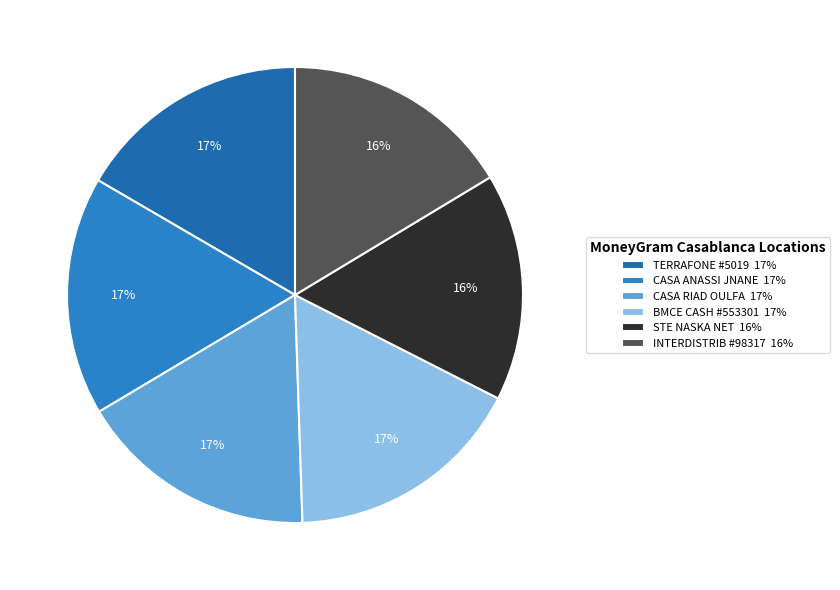

To the nearest percent, what is the average slice percentage?

17%